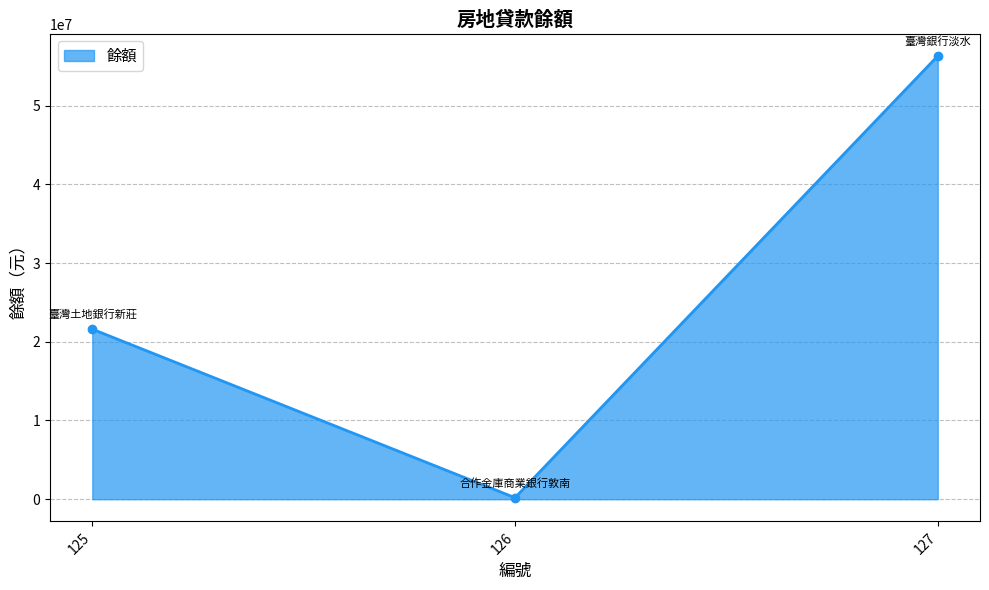

What is the value of the 2nd point from the left?

193462